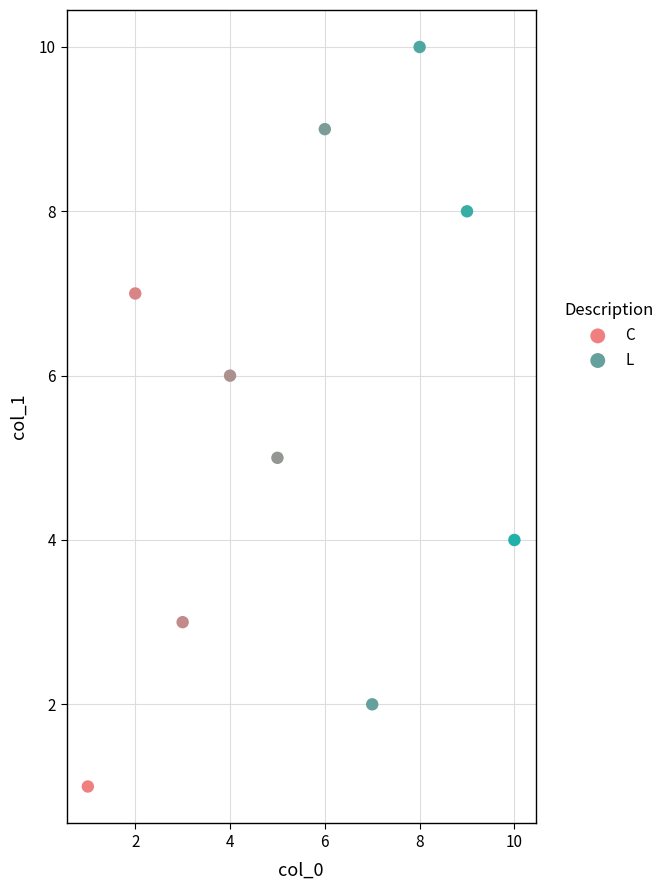

Which series reaches the minimum Y coordinate?

C